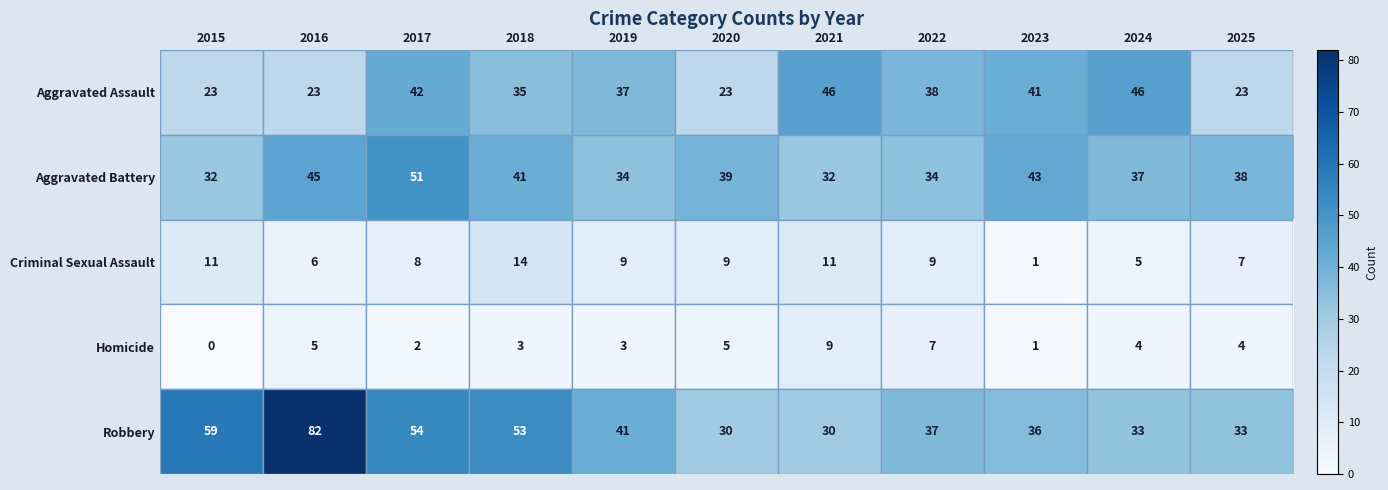

Which series has the largest total across all categories?

Robbery